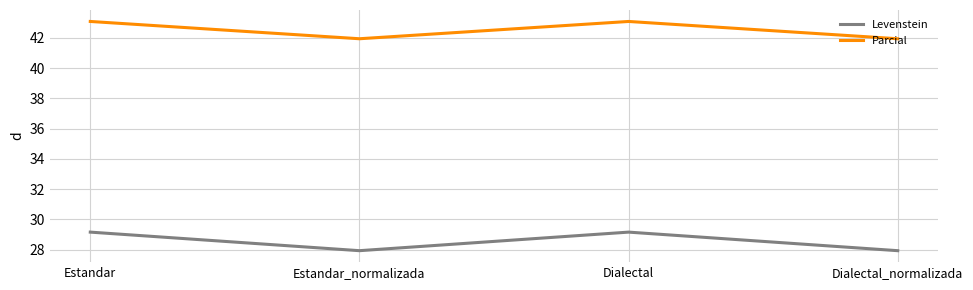

Rank the series by their average value, from highest to lowest.

Parcial, Levenstein